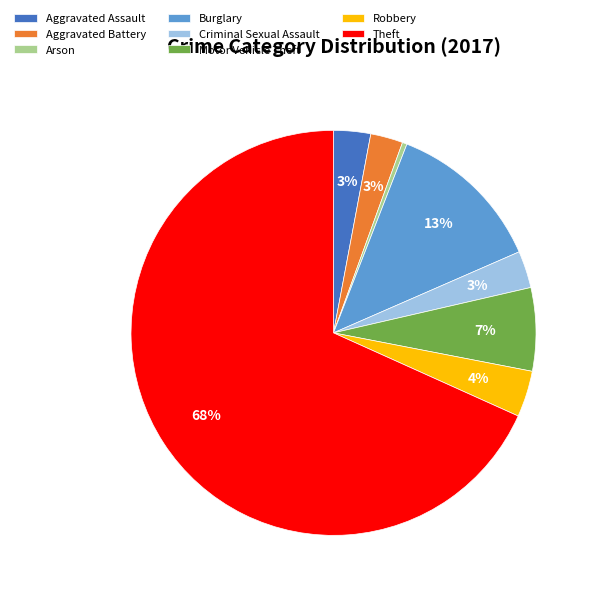

What is the largest slice in the pie chart?

Theft